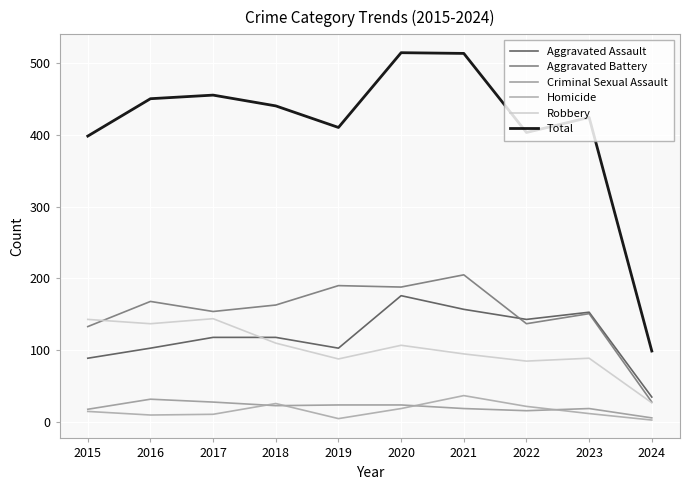

Reading right to left, transcribe all the data shown in this chart.

Aggravated Assault: 2024=35	2023=153	2022=143	2021=157	2020=176	2019=103	2018=118	2017=118	2016=103	2015=89
Aggravated Battery: 2024=28	2023=151	2022=137	2021=205	2020=188	2019=190	2018=163	2017=154	2016=168	2015=133
Criminal Sexual Assault: 2024=6	2023=19	2022=16	2021=19	2020=24	2019=24	2018=23	2017=28	2016=32	2015=18
Homicide: 2024=3	2023=12	2022=22	2021=37	2020=19	2019=5	2018=26	2017=11	2016=10	2015=15
Robbery: 2024=27	2023=89	2022=85	2021=95	2020=107	2019=88	2018=110	2017=144	2016=137	2015=143
Total: 2024=99	2023=424	2022=403	2021=513	2020=514	2019=410	2018=440	2017=455	2016=450	2015=398